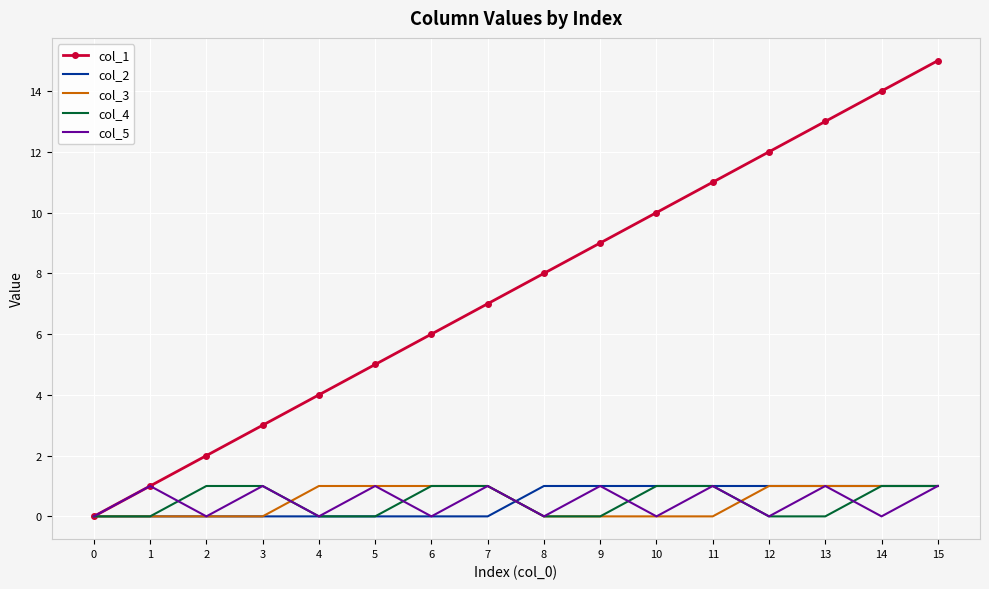

What is the difference between the second highest and second lowest values in the col_5 series?

1